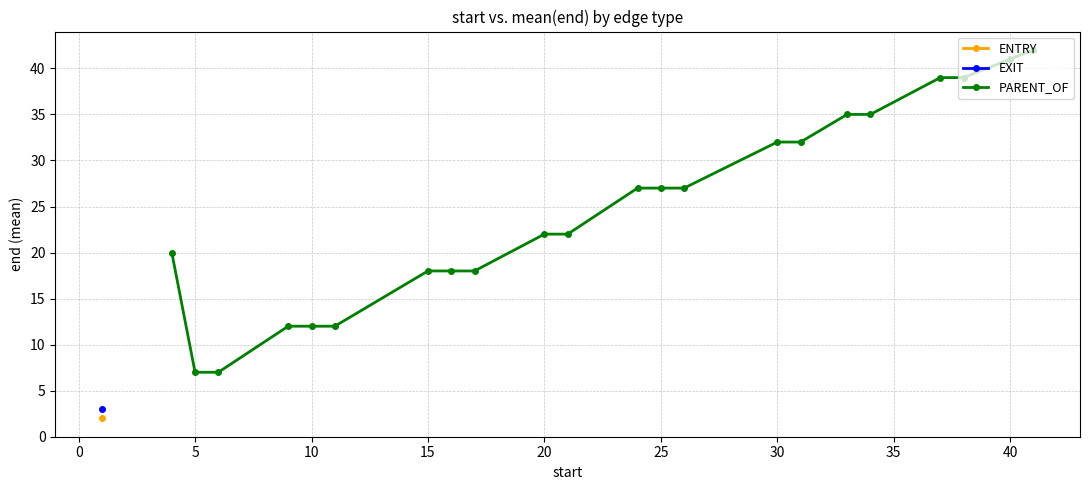

What is the difference between the maximum and minimum values?

35